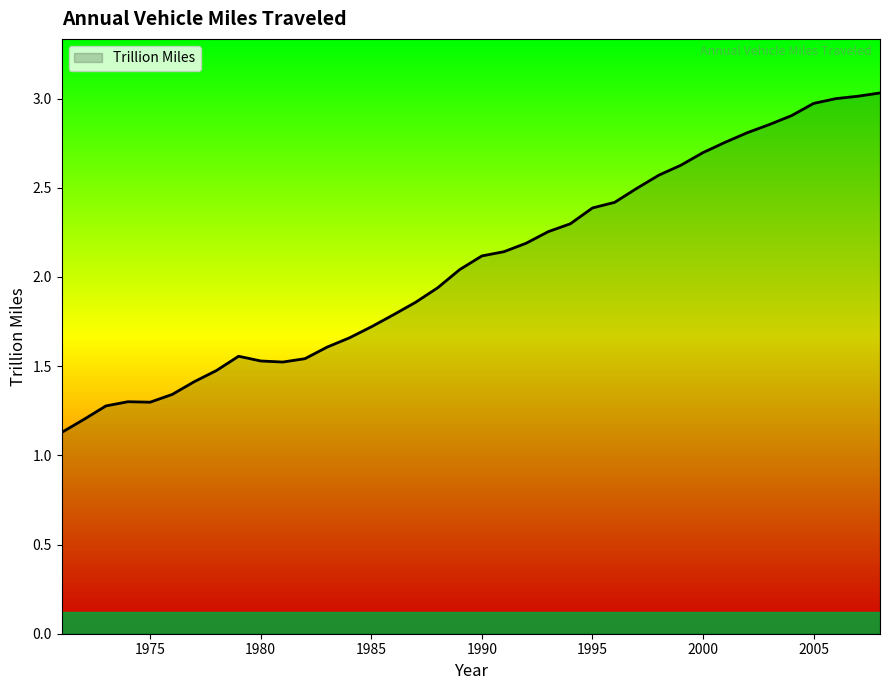

What is the maximum value shown in the chart?

3.0